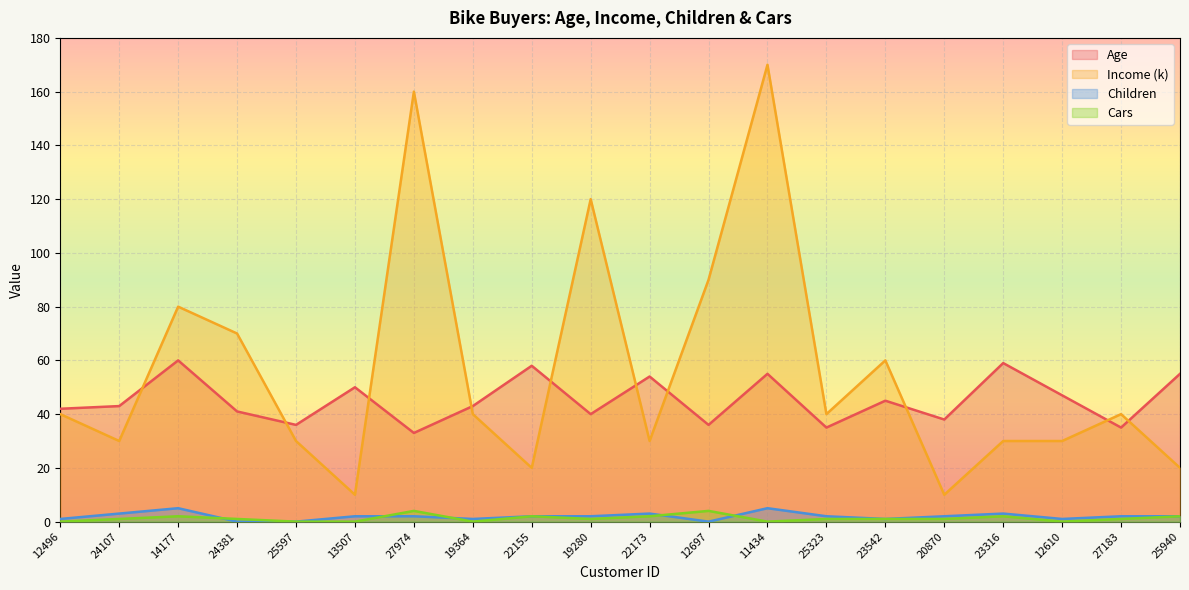

How many lines are shown in the chart?

4